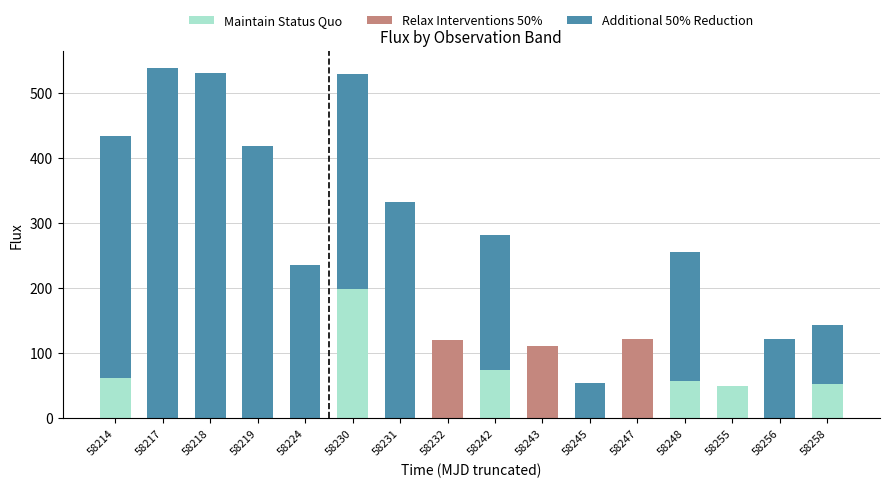

What is the highest value of the Maintain Status Quo series?

198.7